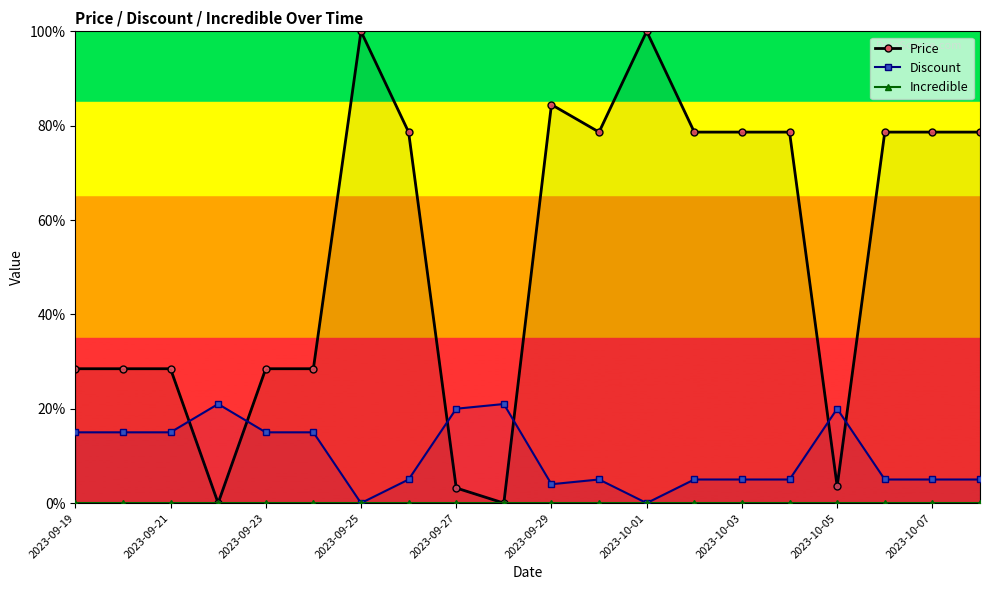

What is the highest value of the Discount series?

21